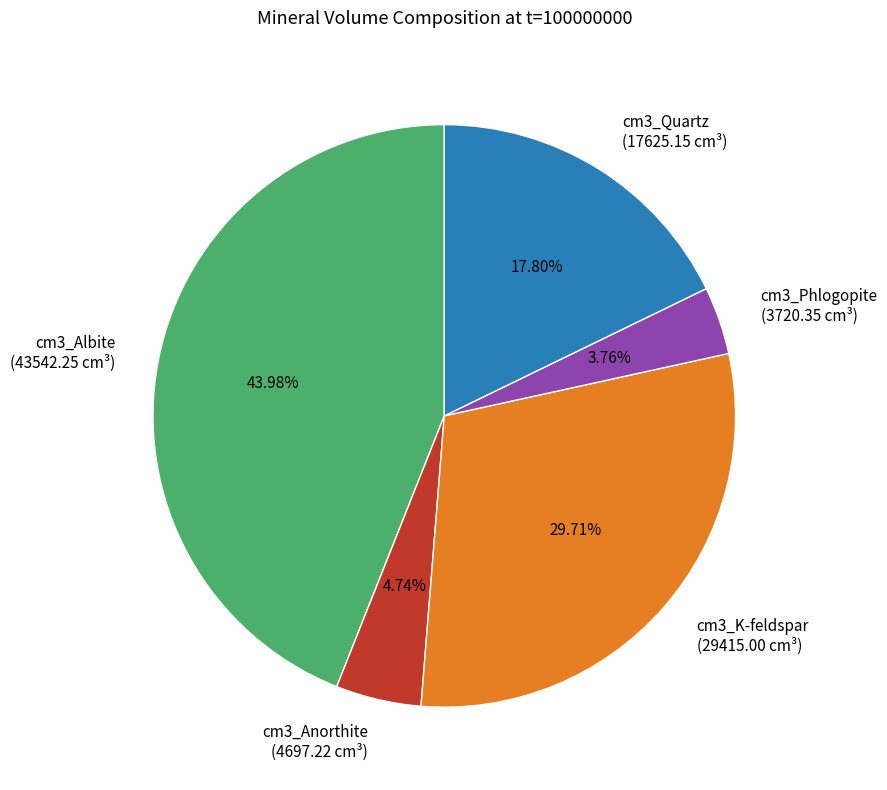

Which has a higher value, cm3_Phlogopite (3720.35 cm³) or cm3_Quartz (17625.15 cm³)?

cm3_Quartz (17625.15 cm³)